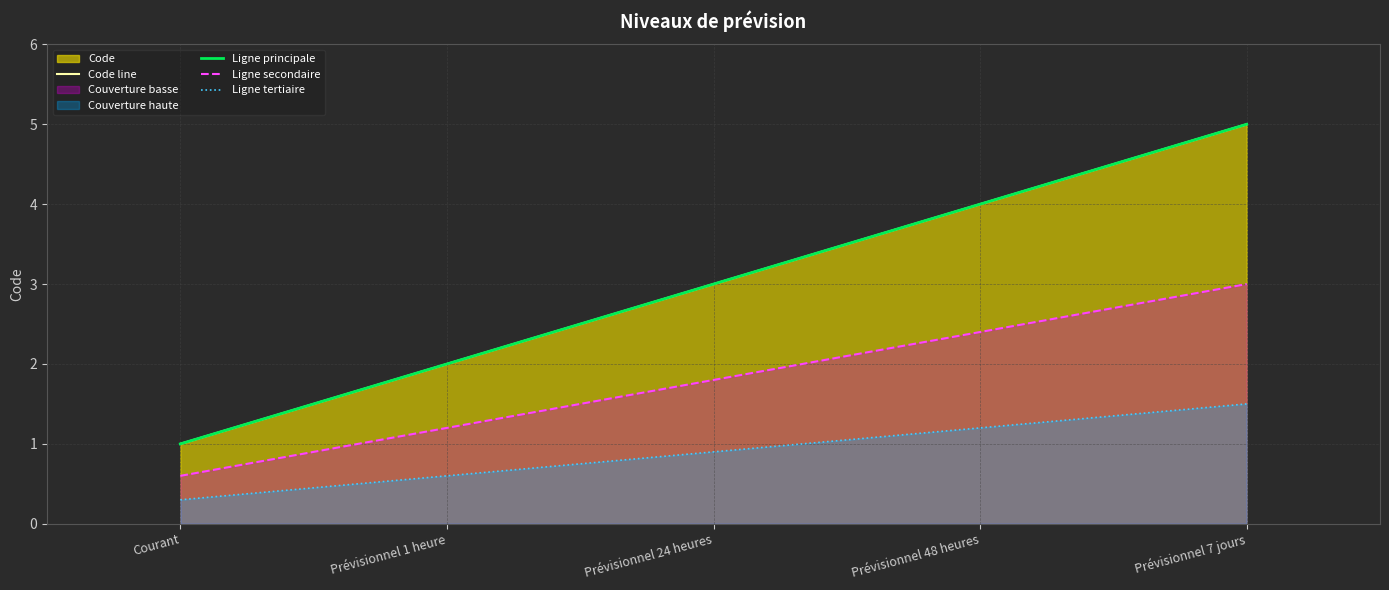

The value of Code line at Prévisionnel 48 heures is 4.0. True or false?

True